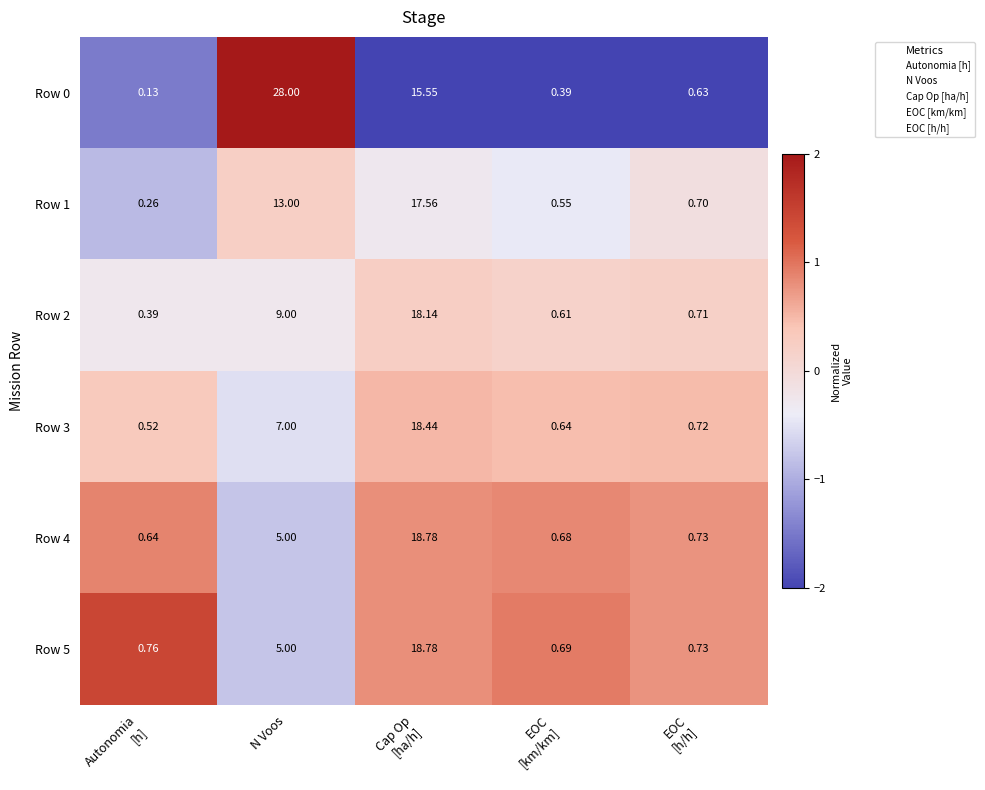

Which series has the largest total across all categories?

Row 0